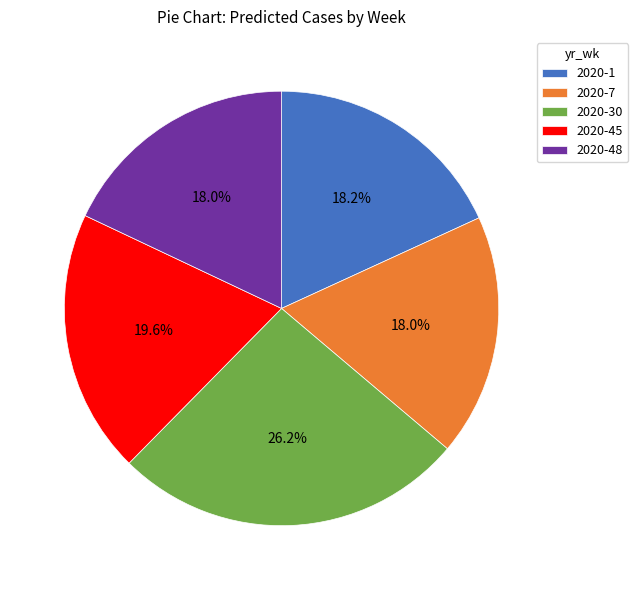

To the nearest percent, what portion does 2020-7 represent?

18%